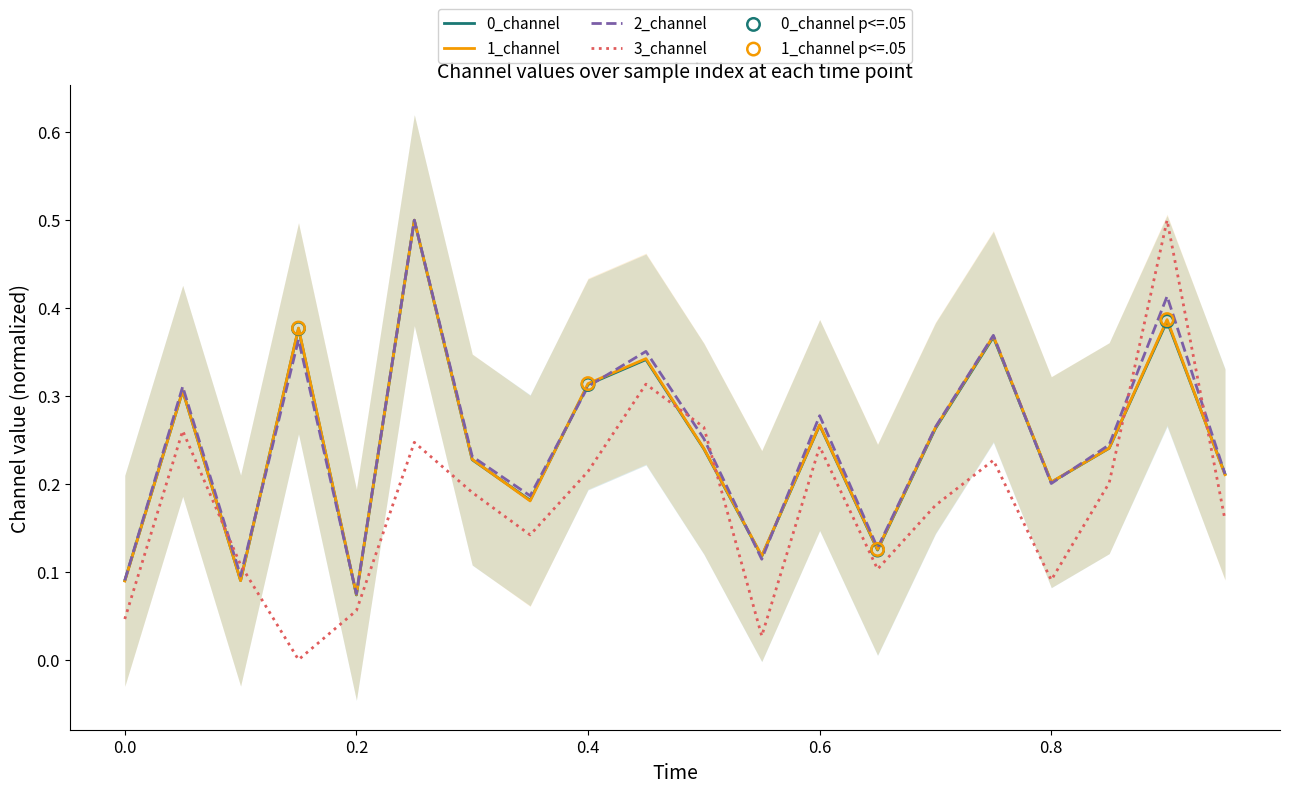

Which series has the widest spread of Y values?

3_channel